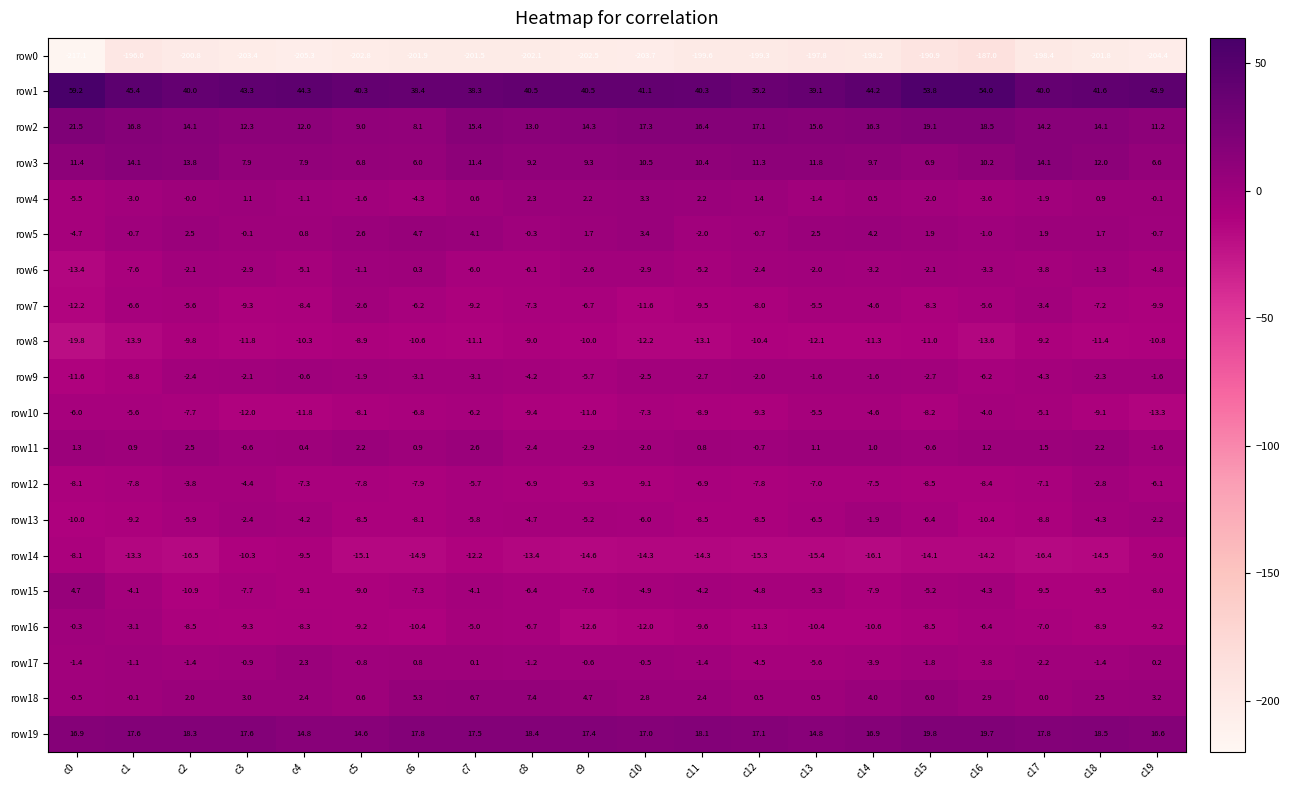

What is the average value of the row10 series?

-8.0